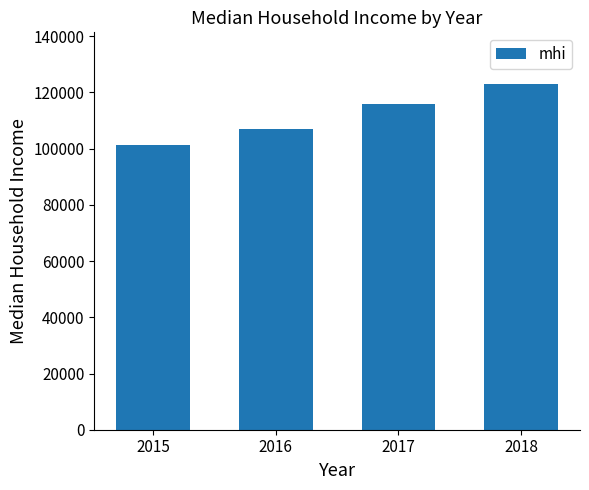

Between 2015 and 2018, which is larger?

2018